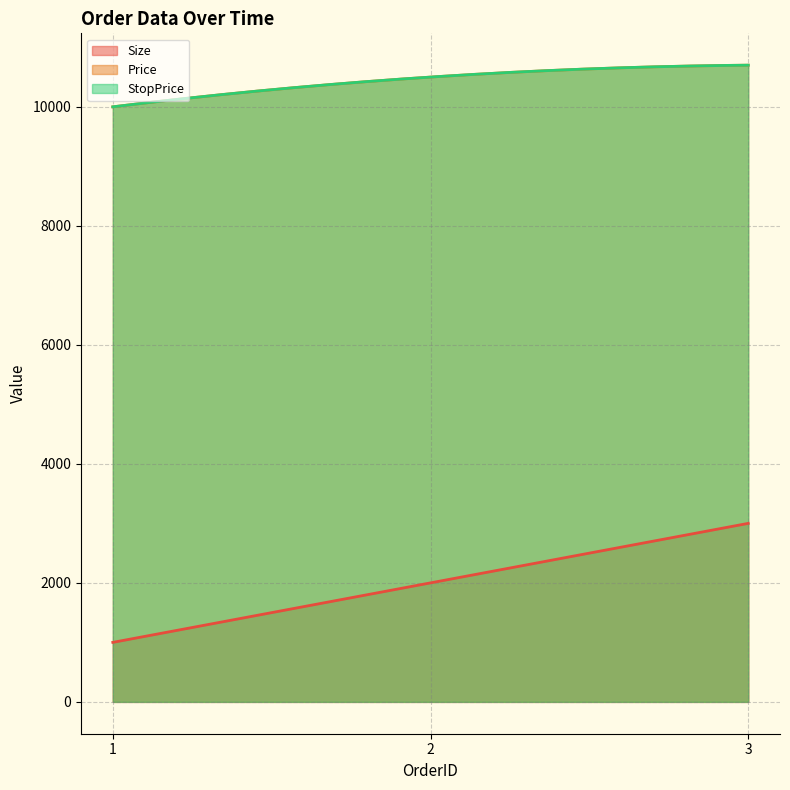

Which series has the largest range (max minus min)?

Size